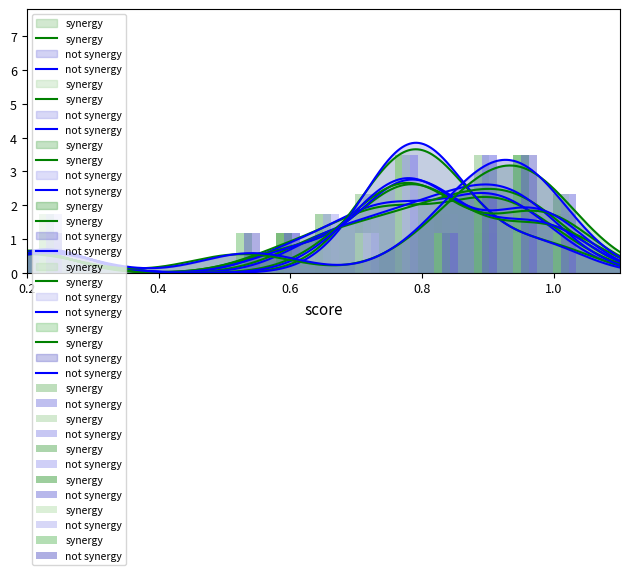

What are all the series names shown in the legend?

synergy, not synergy